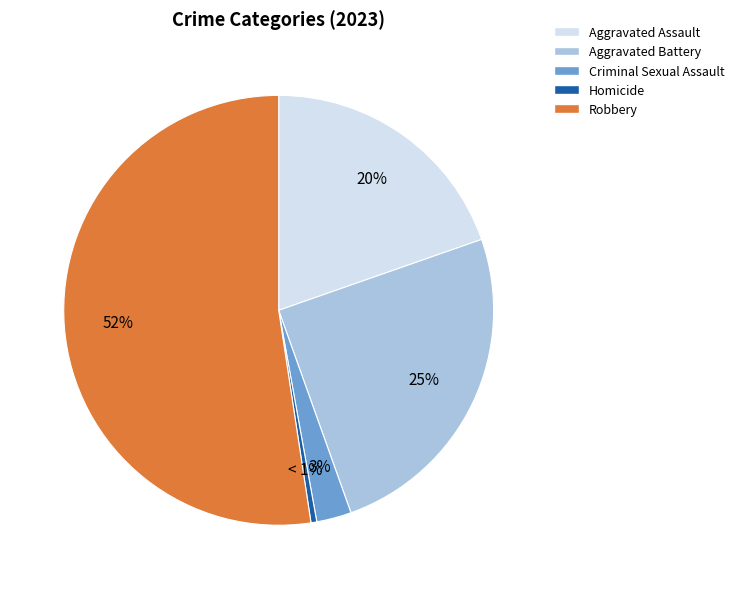

To the nearest percent, what is the average slice percentage?

20%